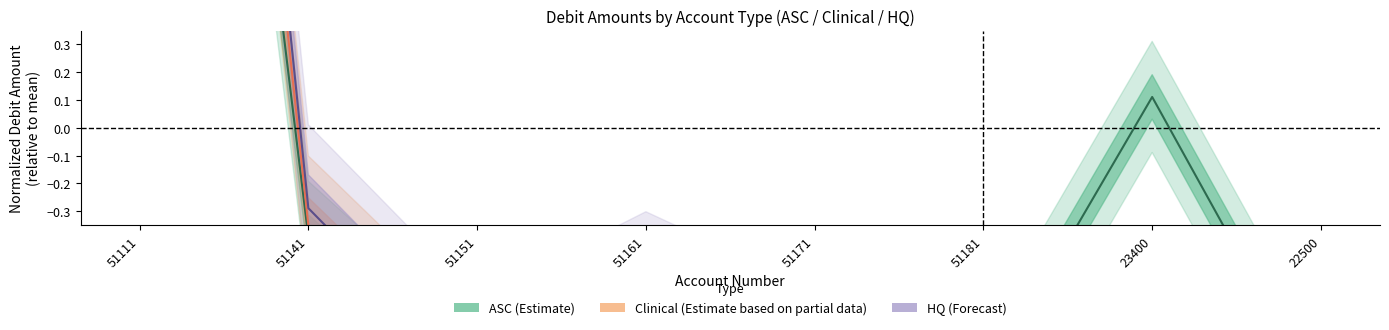

The ASC_DebitAmt series shows 0.1 at 23400. True or false?

True